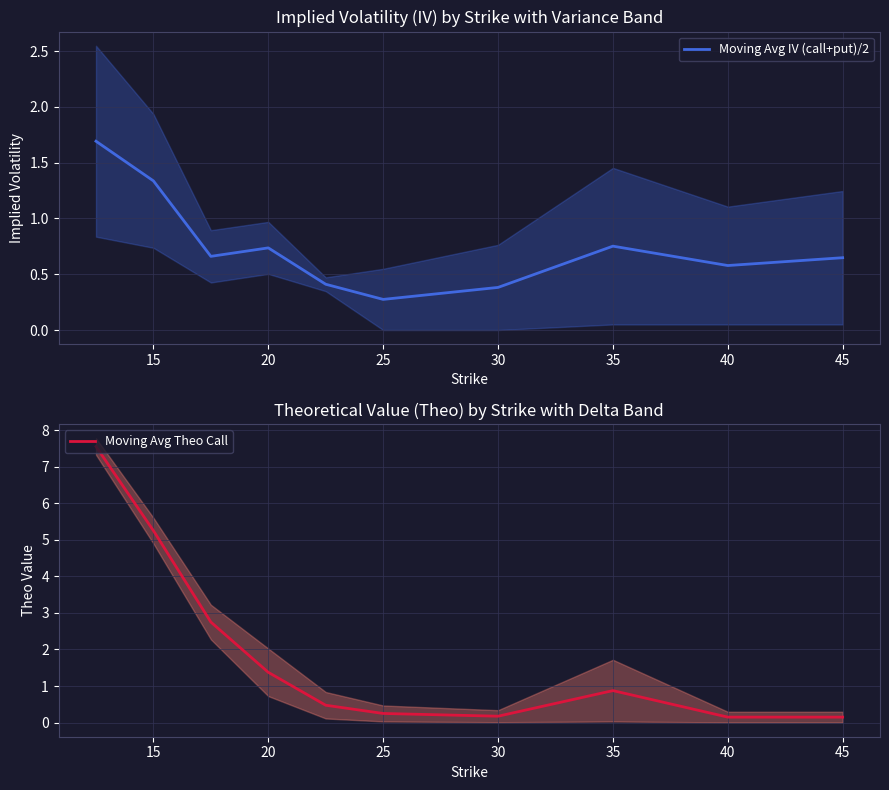

What is the maximum value for Moving Avg IV (call+put)/2?

1.7